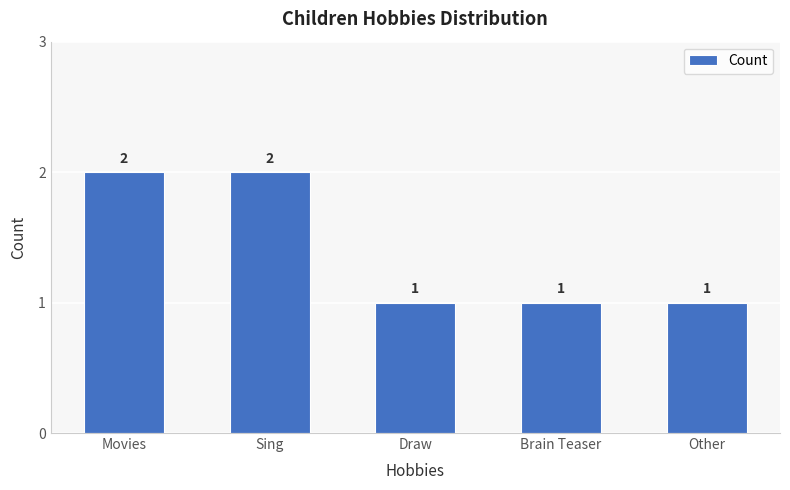

How many data points does each series have?

5